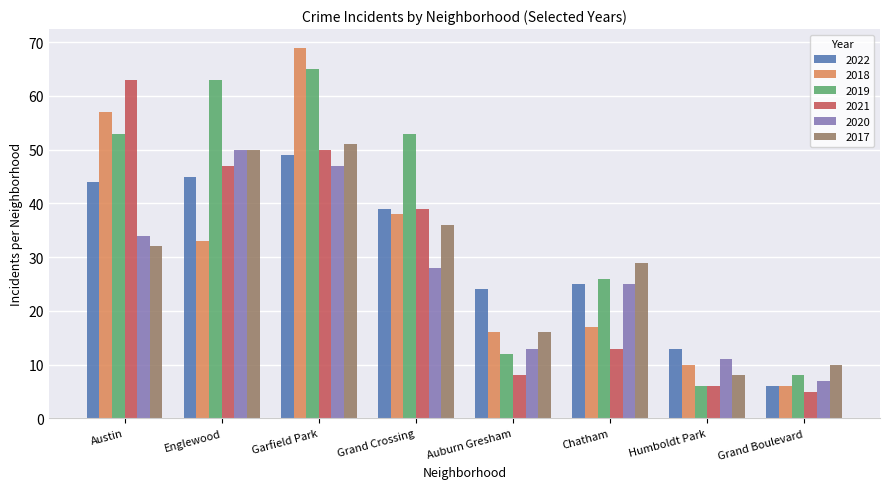

How many data points in 2018 are less than 33?

4